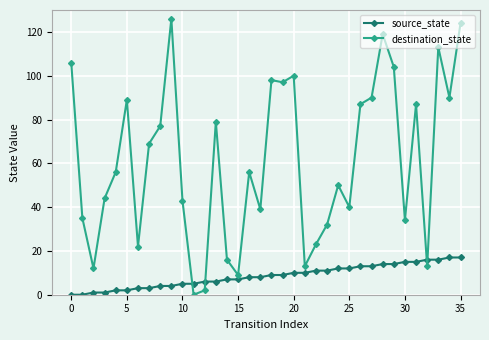

At how many categories does at least one series exceed 102?

6